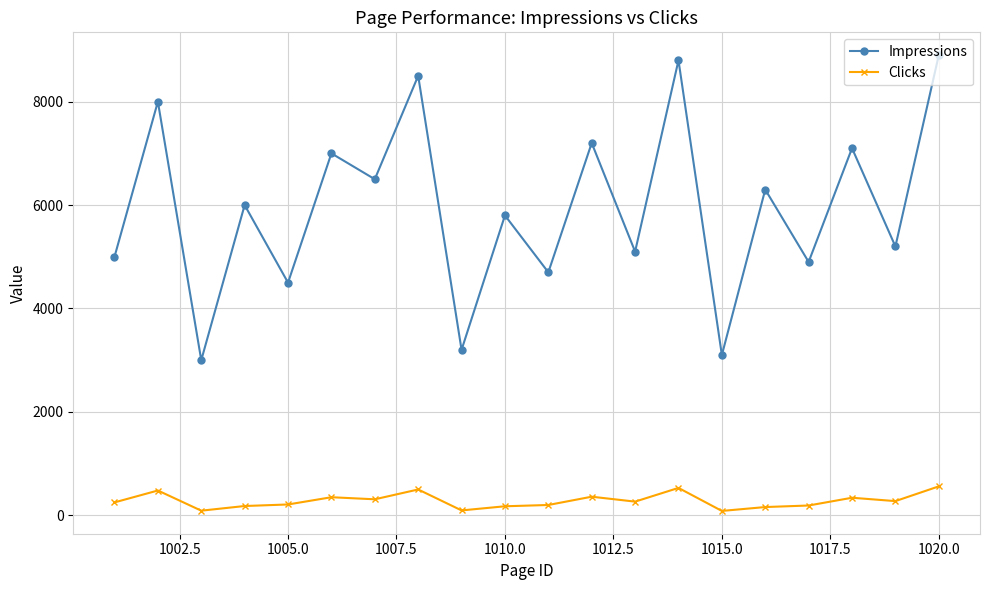

Rank the series by their average value, from lowest to highest.

Clicks, Impressions